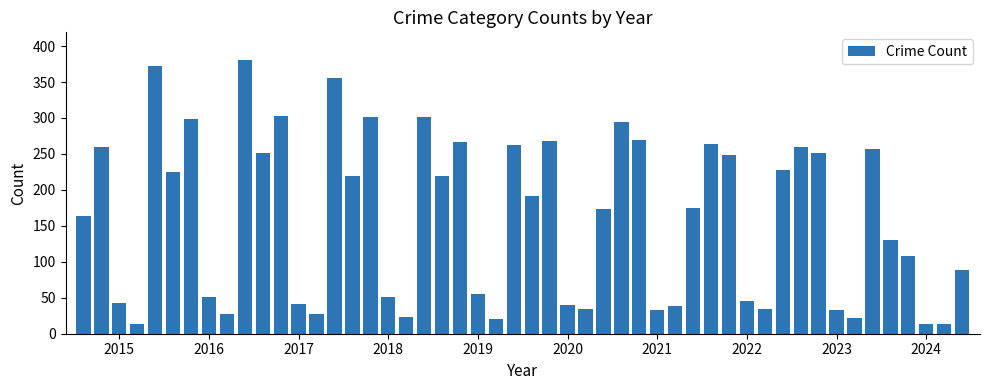

What is the difference between the maximum and minimum values?

368